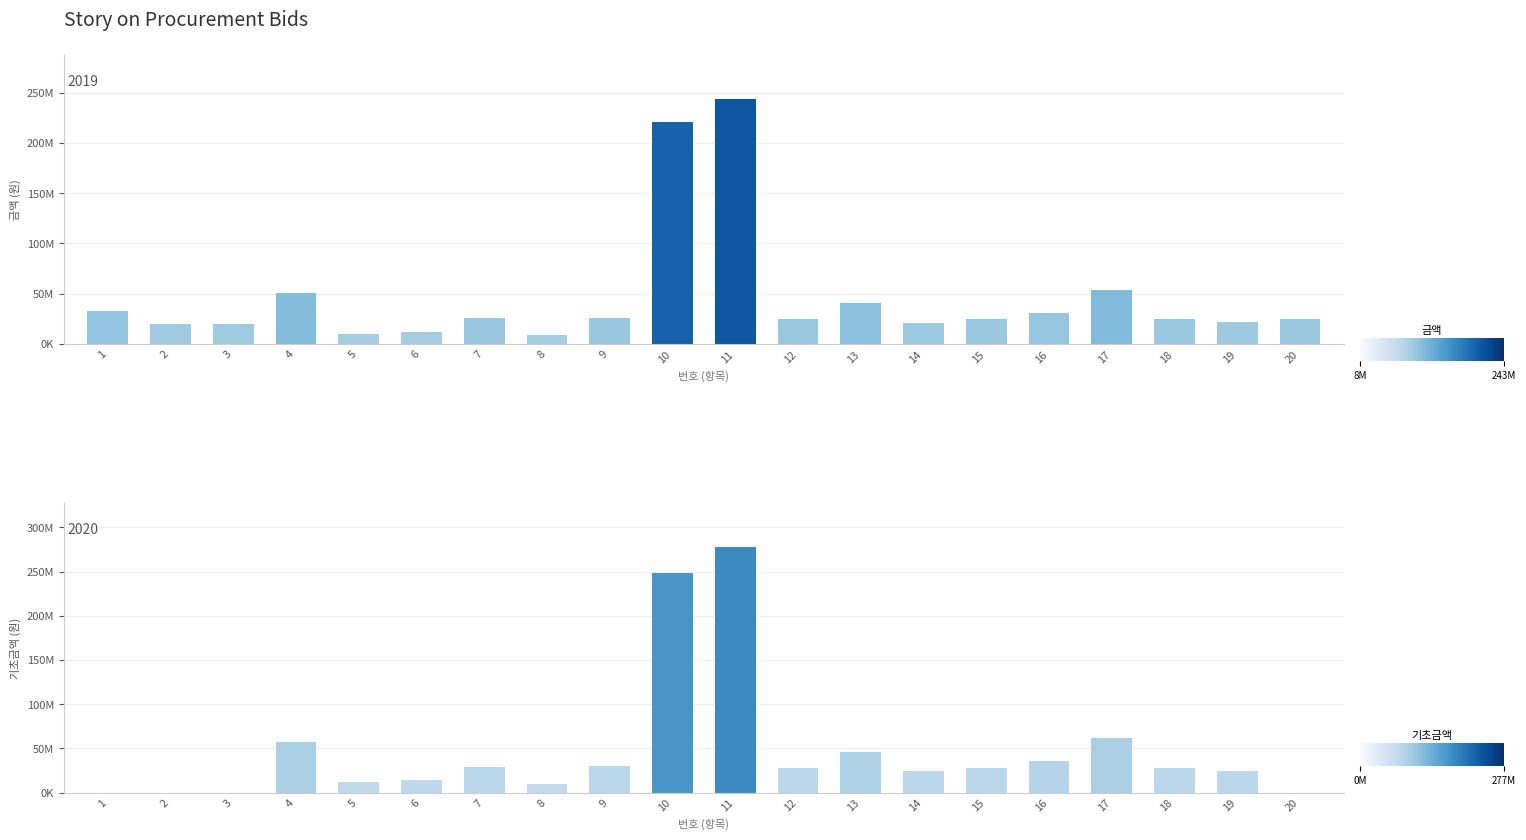

Reading left to right, extract all data points from this chart.

금액: 1=32360000	2=19500000	3=19550000	4=50862677	5=10344700	6=12403600	7=25944000	8=8658003	9=26040189	10=221067160	11=243885700	12=24382271	13=40953442	14=20833305	15=24498094	16=31218540	17=53924175	18=24659290	19=21926462	20=24538600
기초금액: 1=0	2=0	3=0	4=57631226	5=11846078	6=14166666	7=29260784	8=9867647	9=29561764	10=248967000	11=277536000	12=27701960	13=46334313	14=23894117	15=27610000	16=35530000	17=61526000	18=28200000	19=24801568	20=0